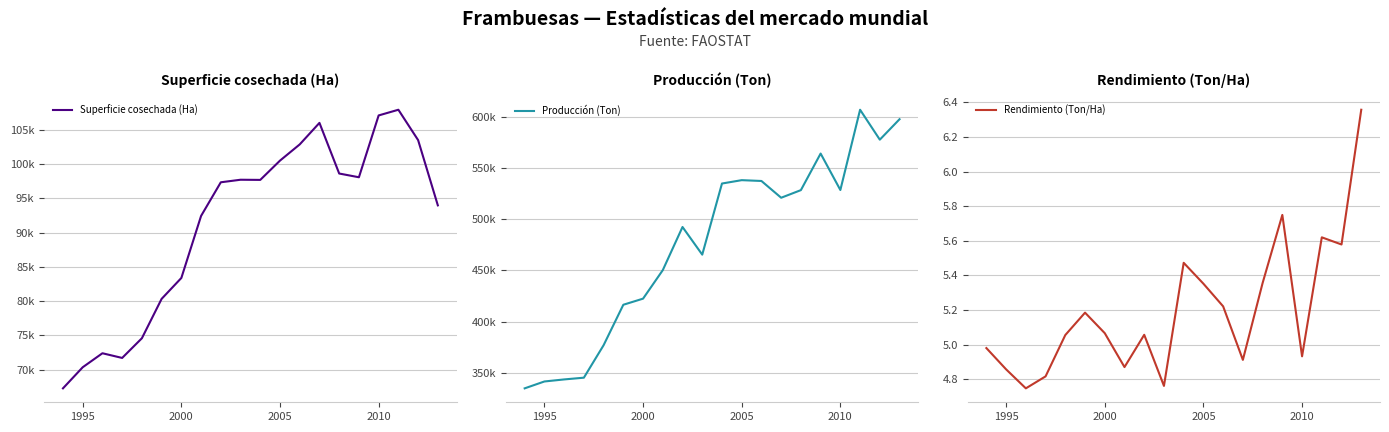

What is the maximum value shown in the chart?

606734.9